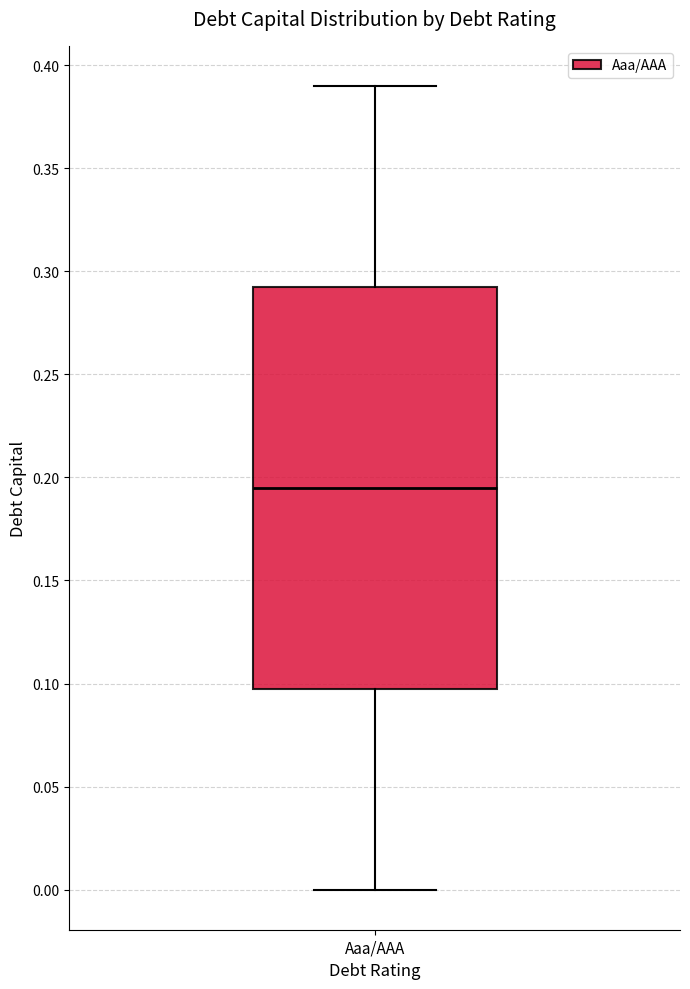

Read this box plot against the y-axis: the position of the median line, the range covered by the box, and the ends of both whiskers. The values are not printed on the chart, so give them approximately, as read against the axis.

median 0.195, box 0.100 to 0.295, whiskers 0.000 to 0.390